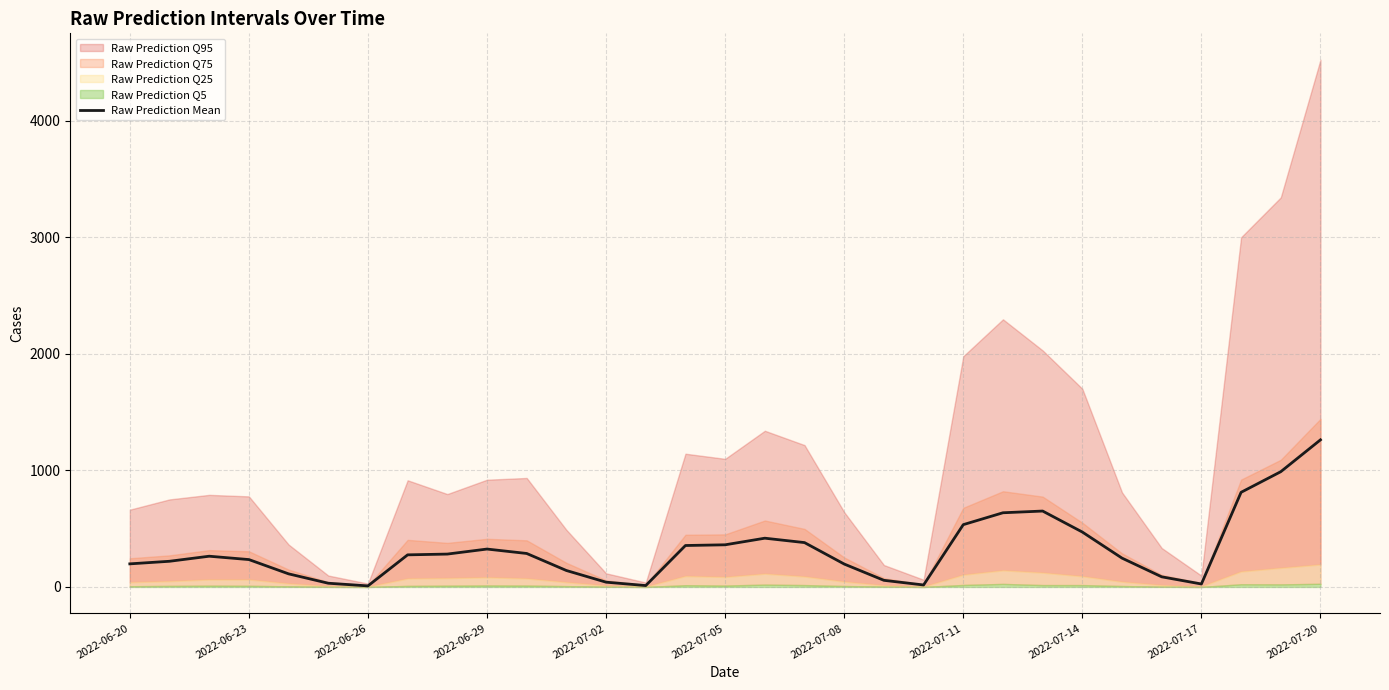

What value does the data have at 2022-06-20?

198.1